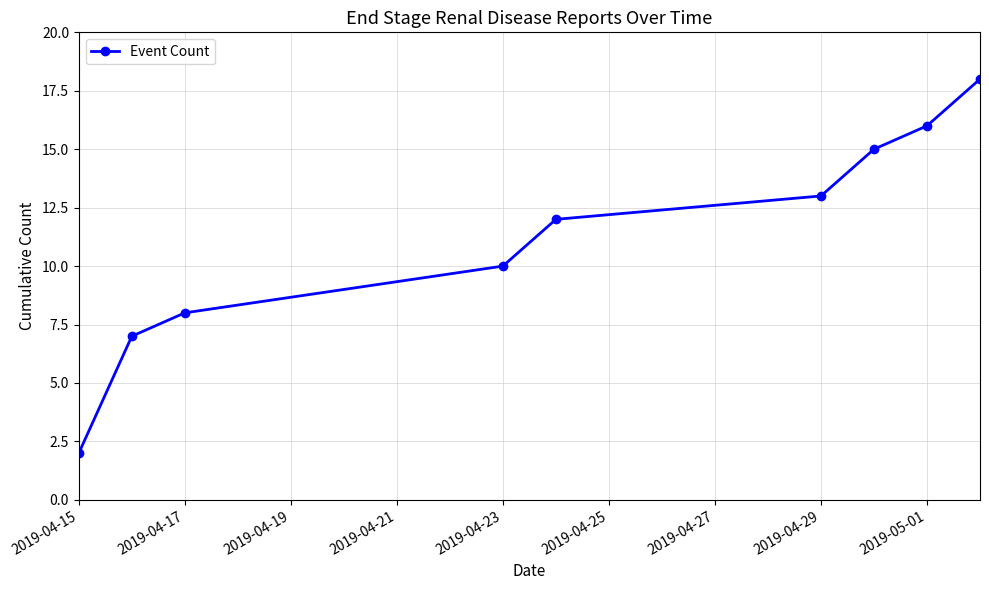

Reading right to left, what are all the values shown in this chart?

18	16	15	13	12	10	8	7	2